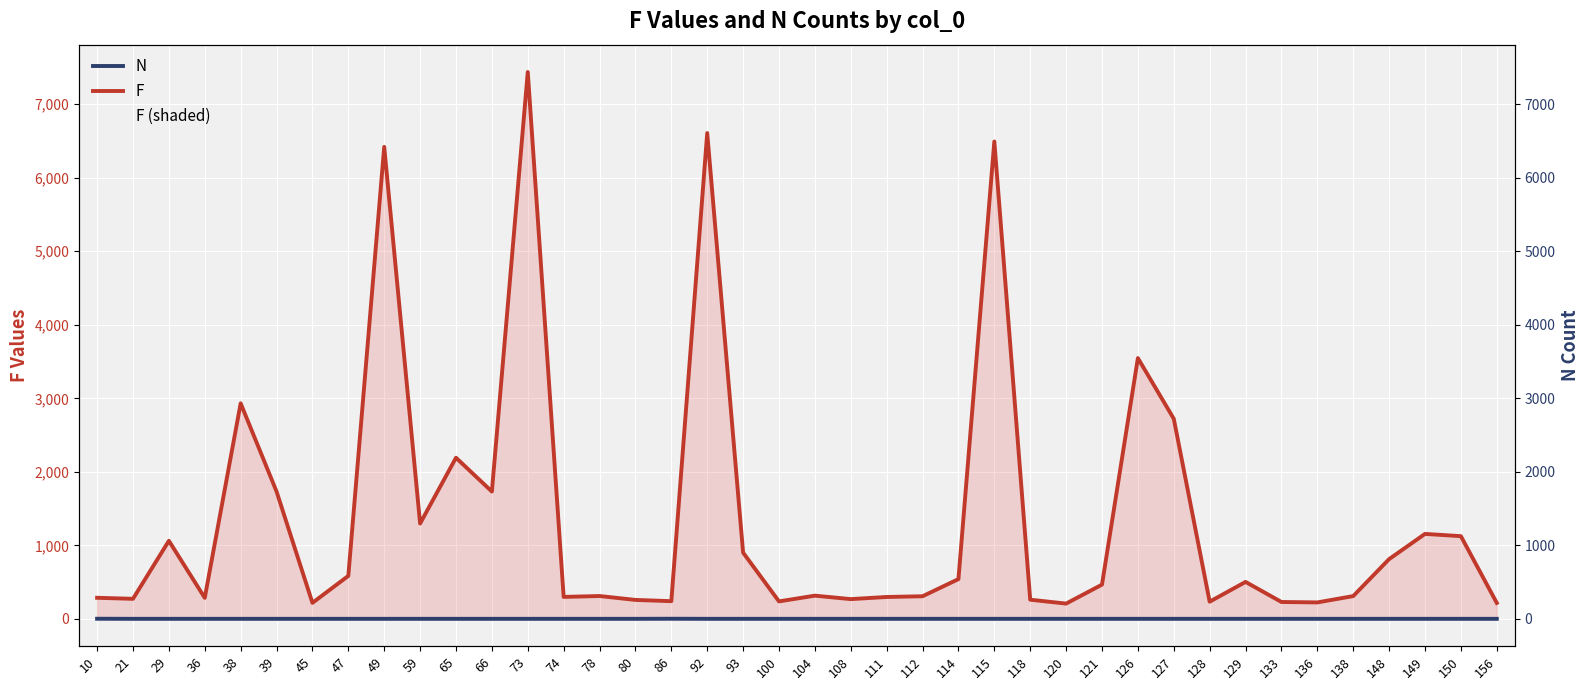

Where is N nearest to the value 1?

21